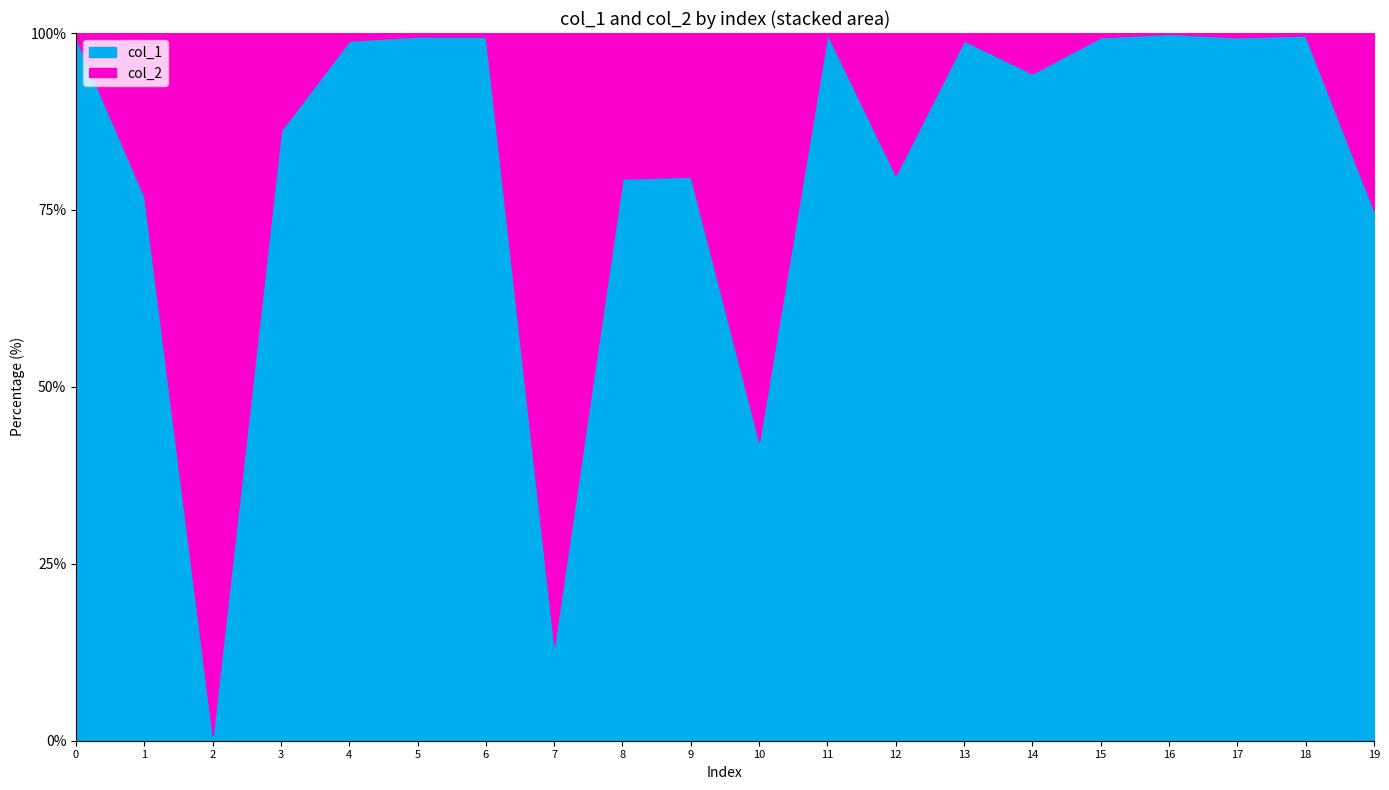

Is the value of col_1 at 8 greater than the value of col_2 at 13?

Yes